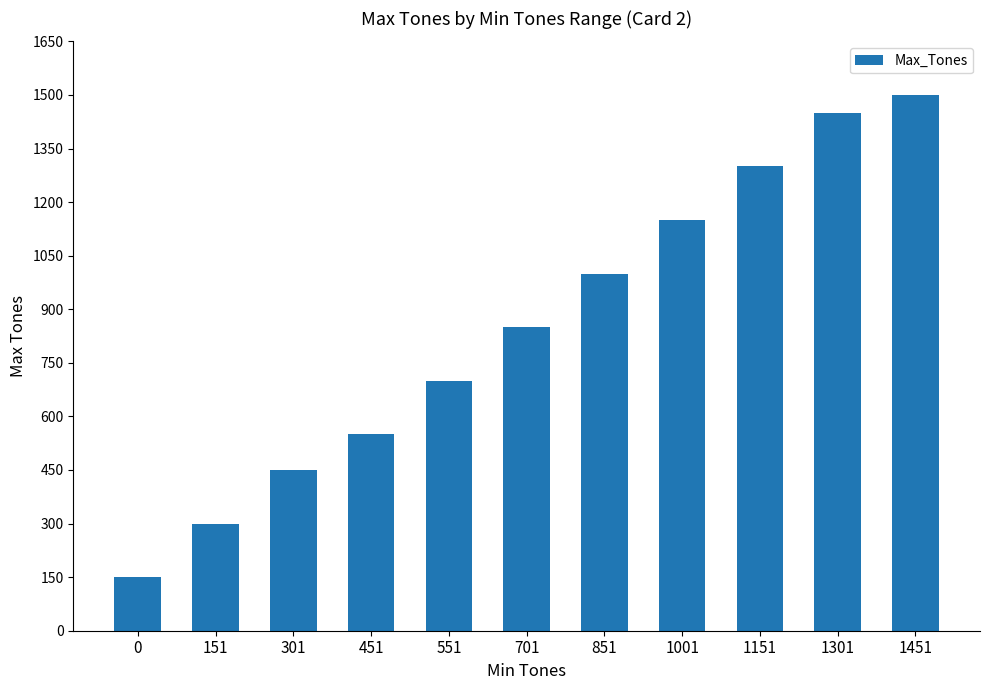

Does the chart contain stacked bars?

No